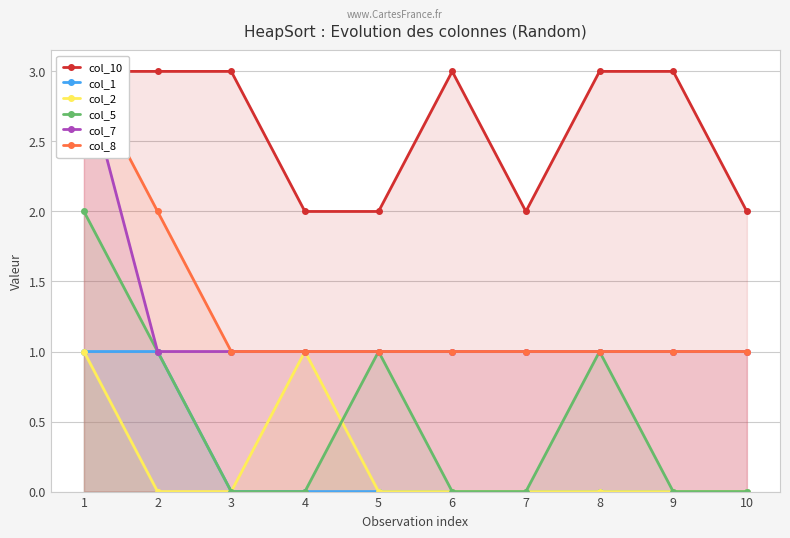

Which series has the widest spread of values?

col_5